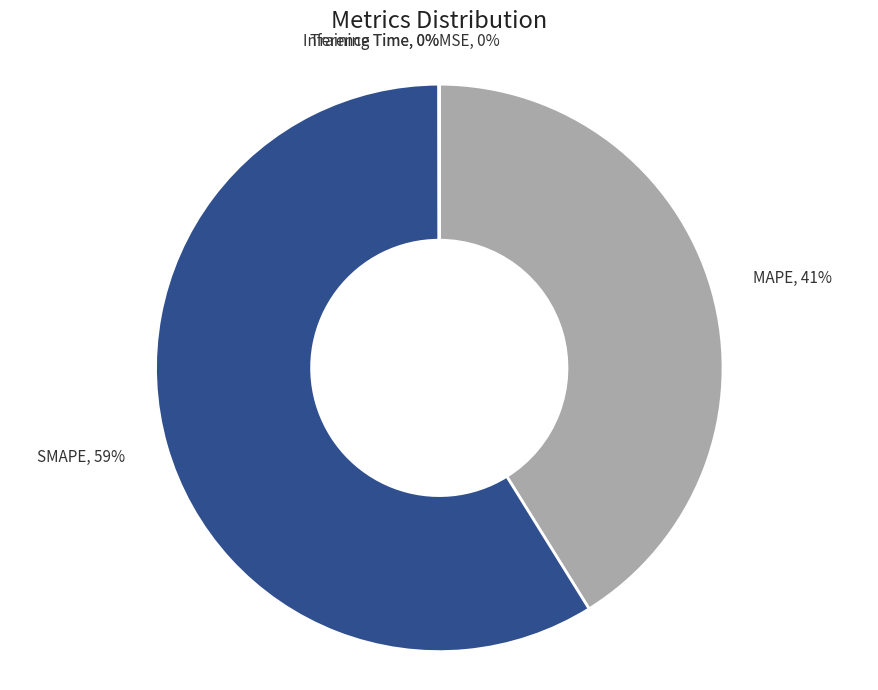

Is SMAPE the majority of the pie?

Yes